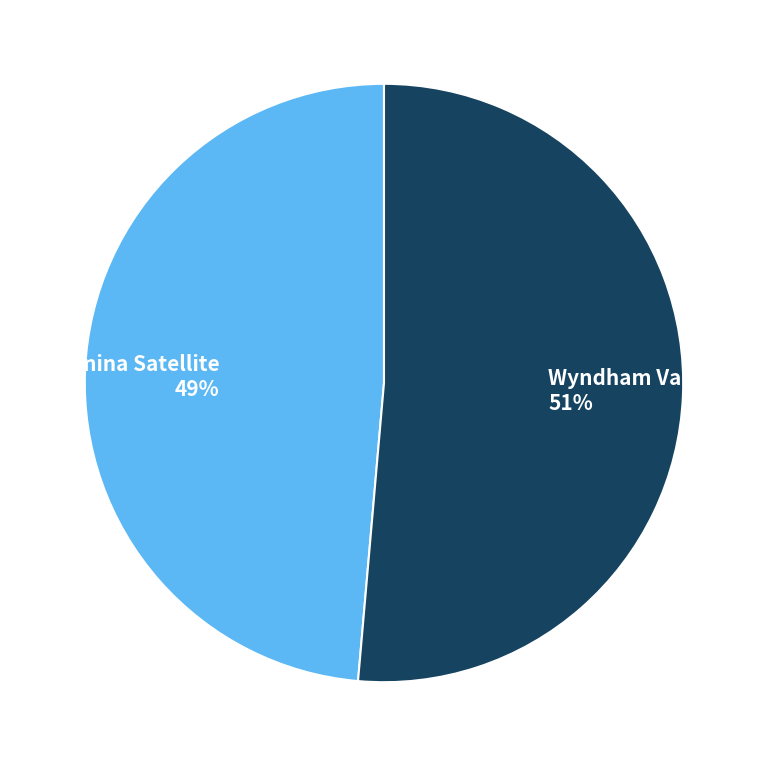

Which slice is the smallest?

Truganina Satellite